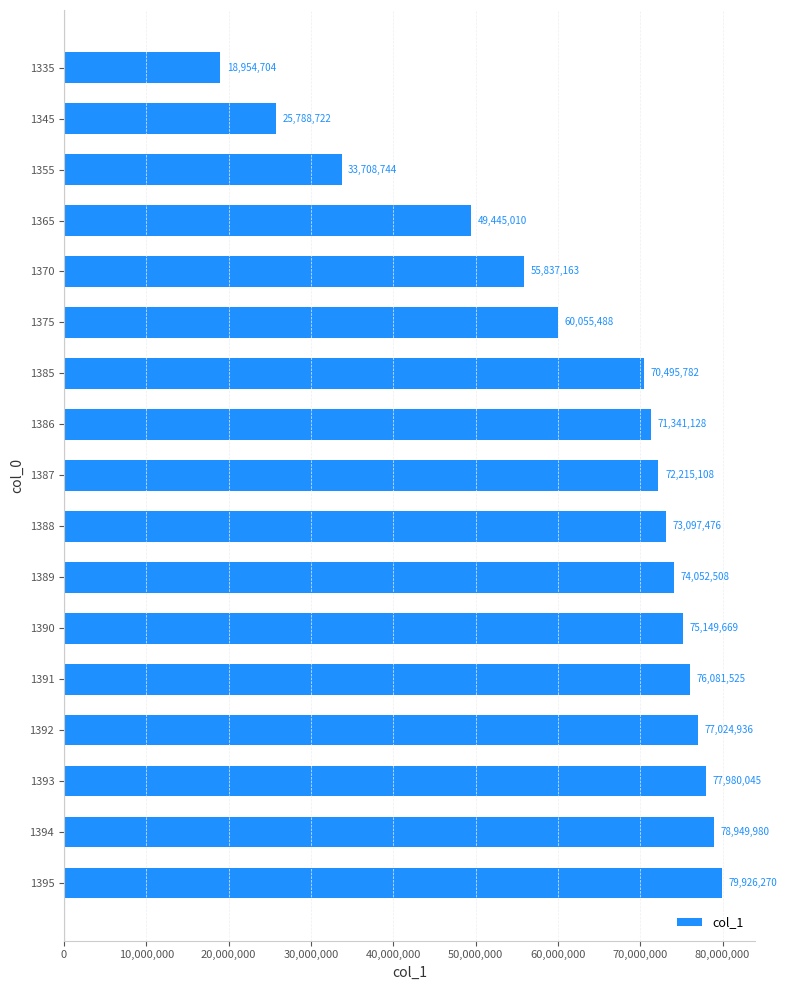

Rank the categories by value from highest to lowest.

1395, 1394, 1393, 1392, 1391, 1390, 1389, 1388, 1387, 1386, 1385, 1375, 1370, 1365, 1355, 1345, 1335